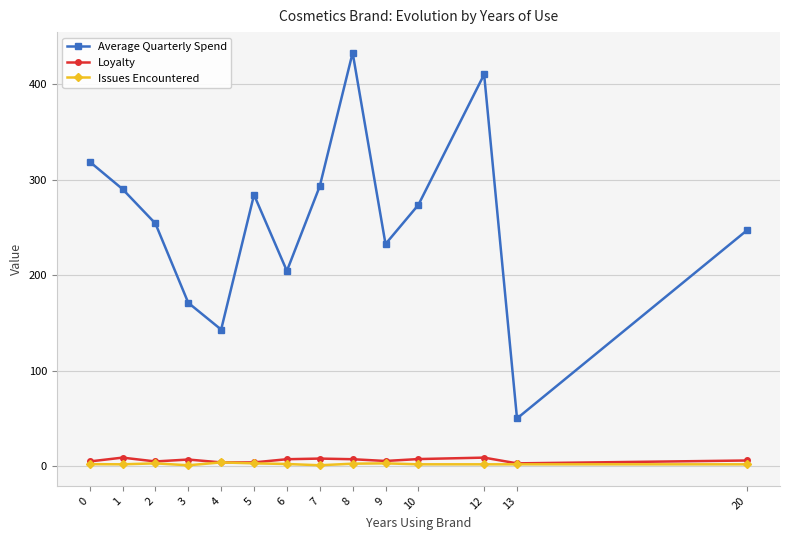

At which category does the chart reach its peak across all series?

8